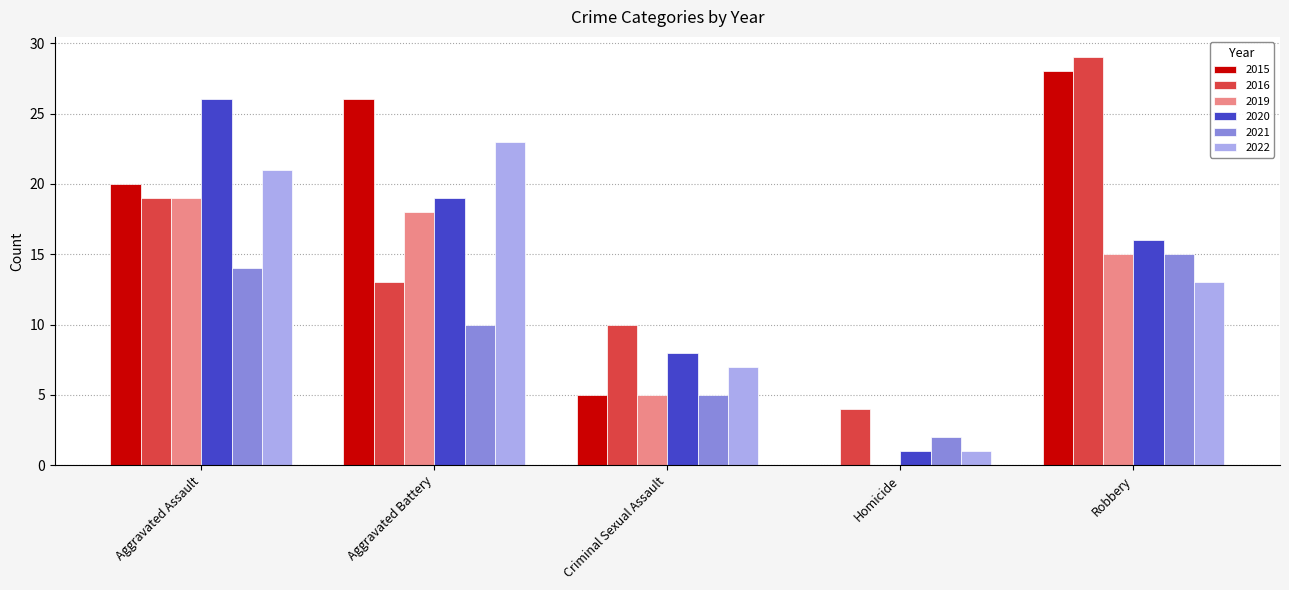

Between Aggravated Assault and Homicide, which series saw the biggest shift?

2020